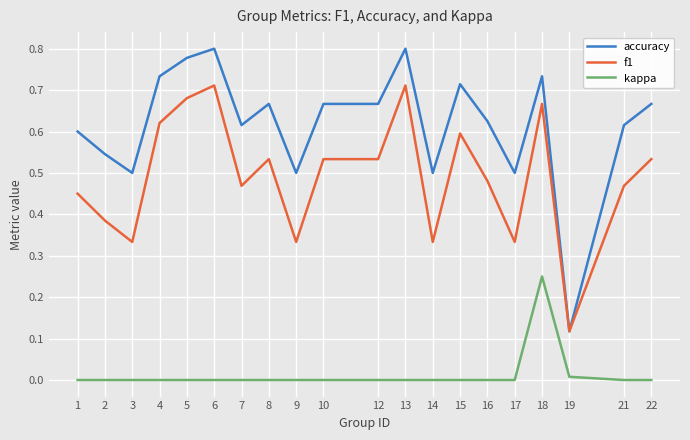

Is this an area chart (filled region under the line)?

No